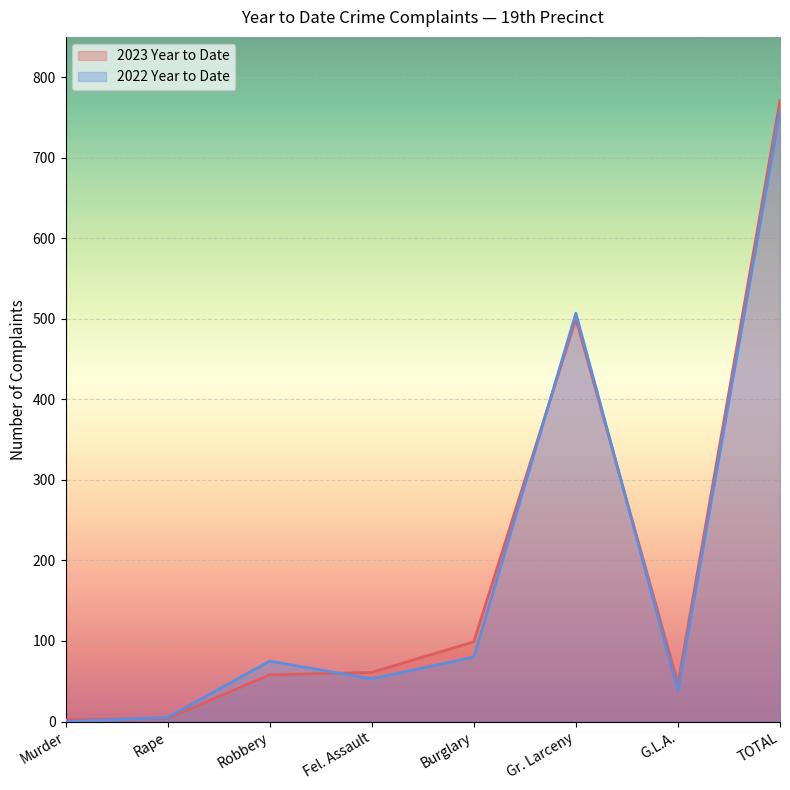

Which series has the largest range (max minus min)?

2023 Year to Date